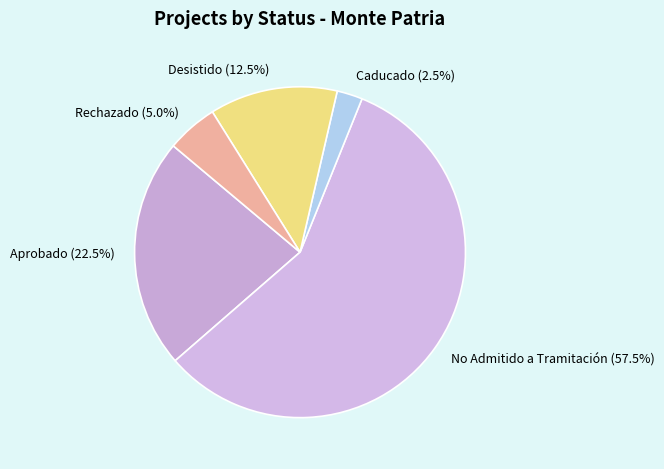

What is the ratio of the value at Aprobado to the value at No Admitido a Tramitación?

0.4